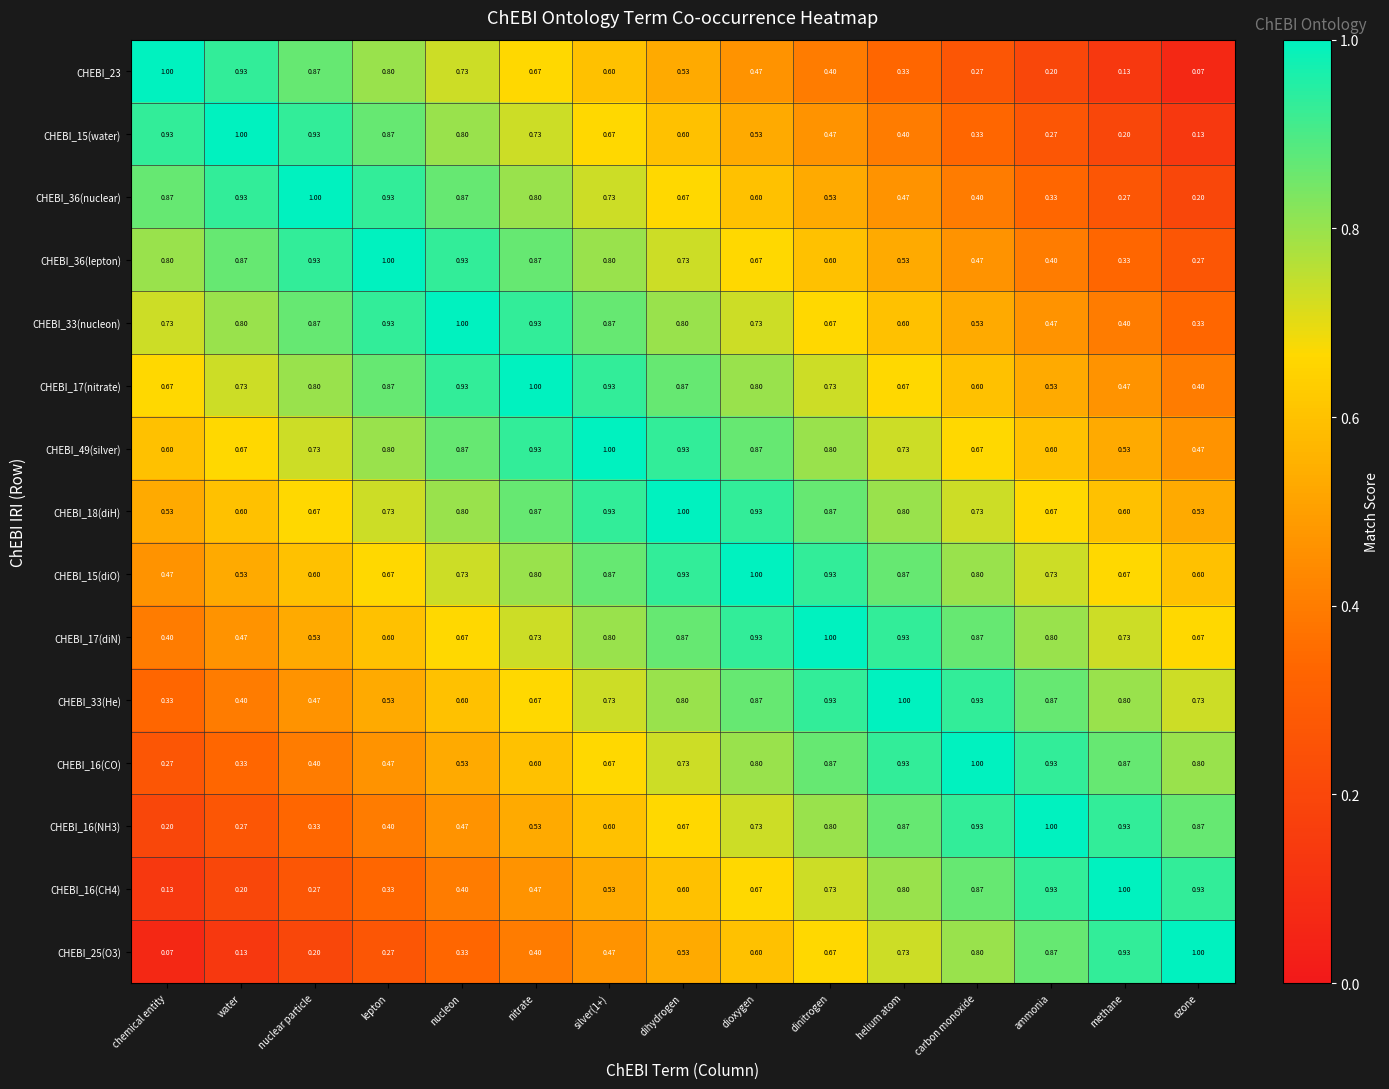

Is the value of CHEBI_15(water) at carbon monoxide greater than the value of CHEBI_33(He) at nuclear particle?

No